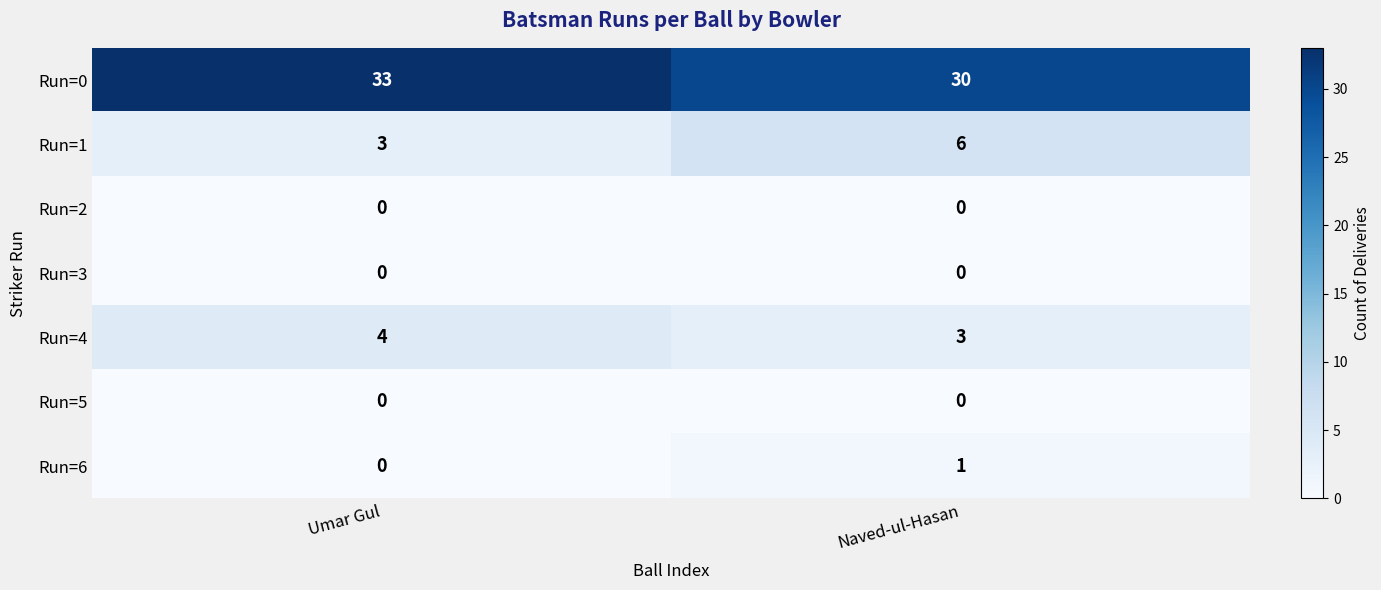

Count the number of categories in the chart.

2